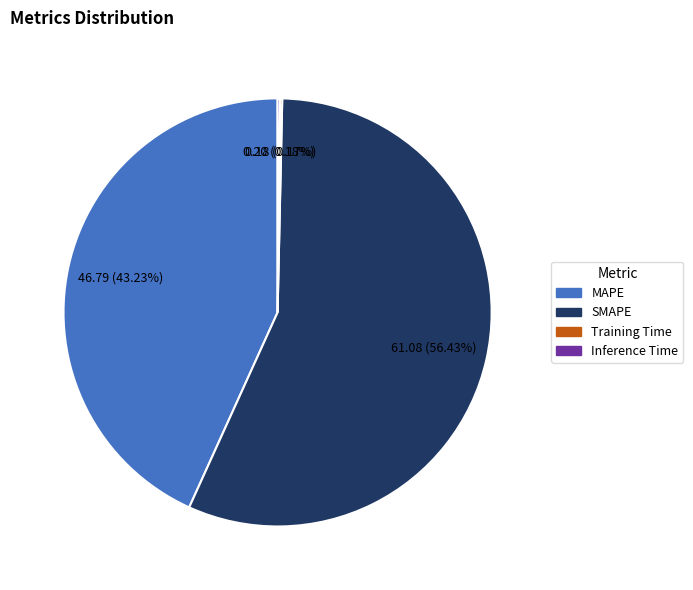

How much of the chart is everything except MAPE?

56.8%